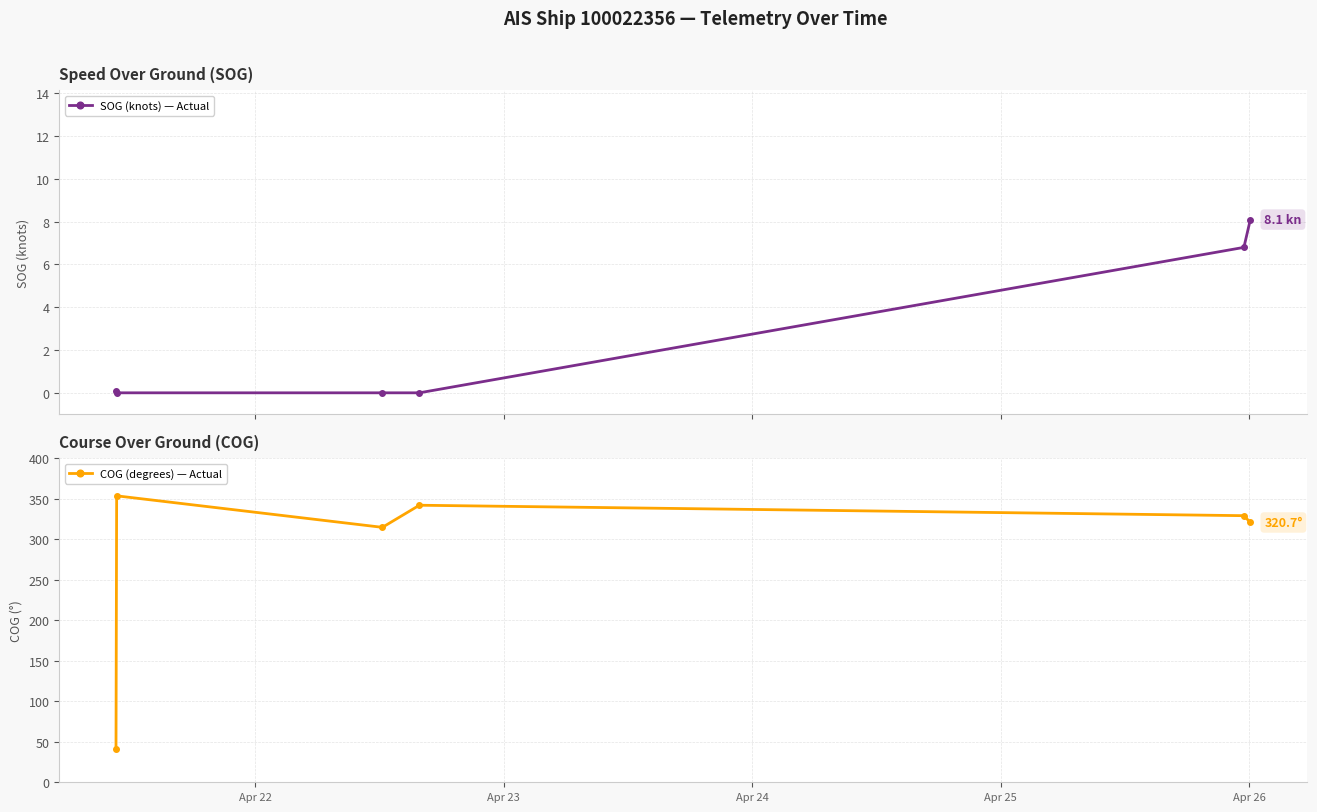

True or false: COG (degrees) — Actual has more than 1 interior local peaks.

True